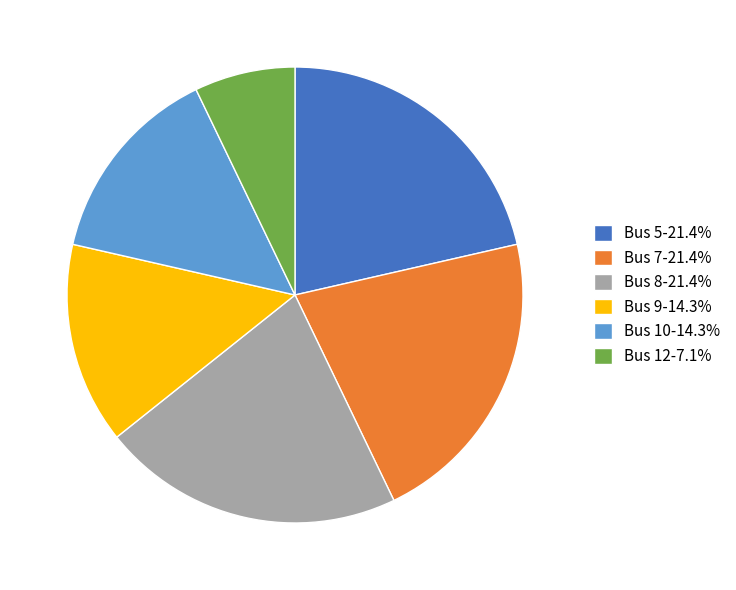

What is the ratio of the value at Bus 8-21.4% to the value at Bus 9-14.3%?

1.5